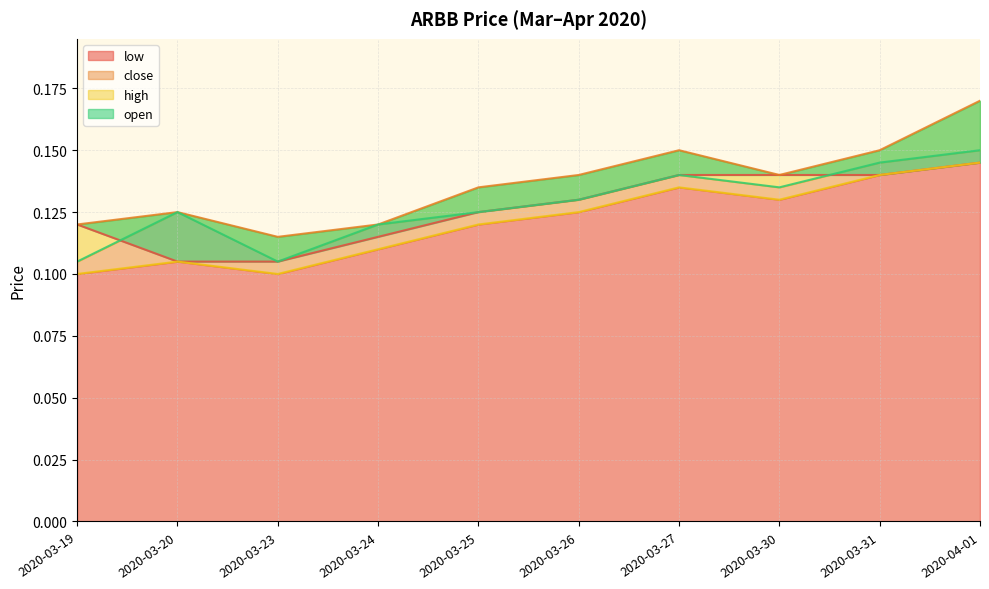

How many interior local peaks does the close series have?

2